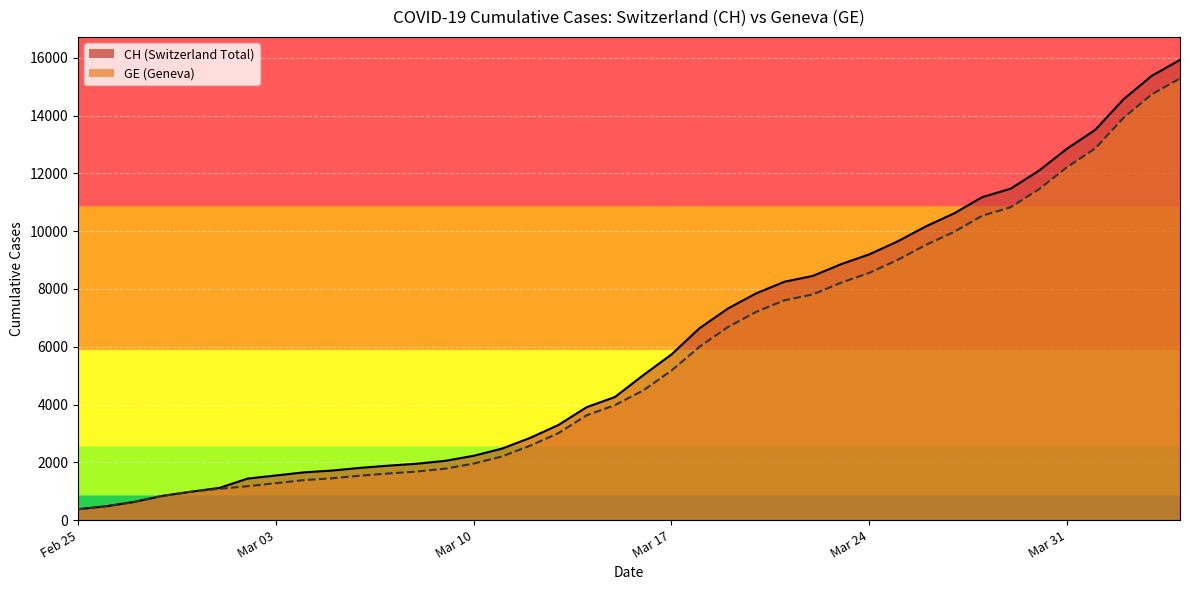

What position from the left is Mar 31?

36